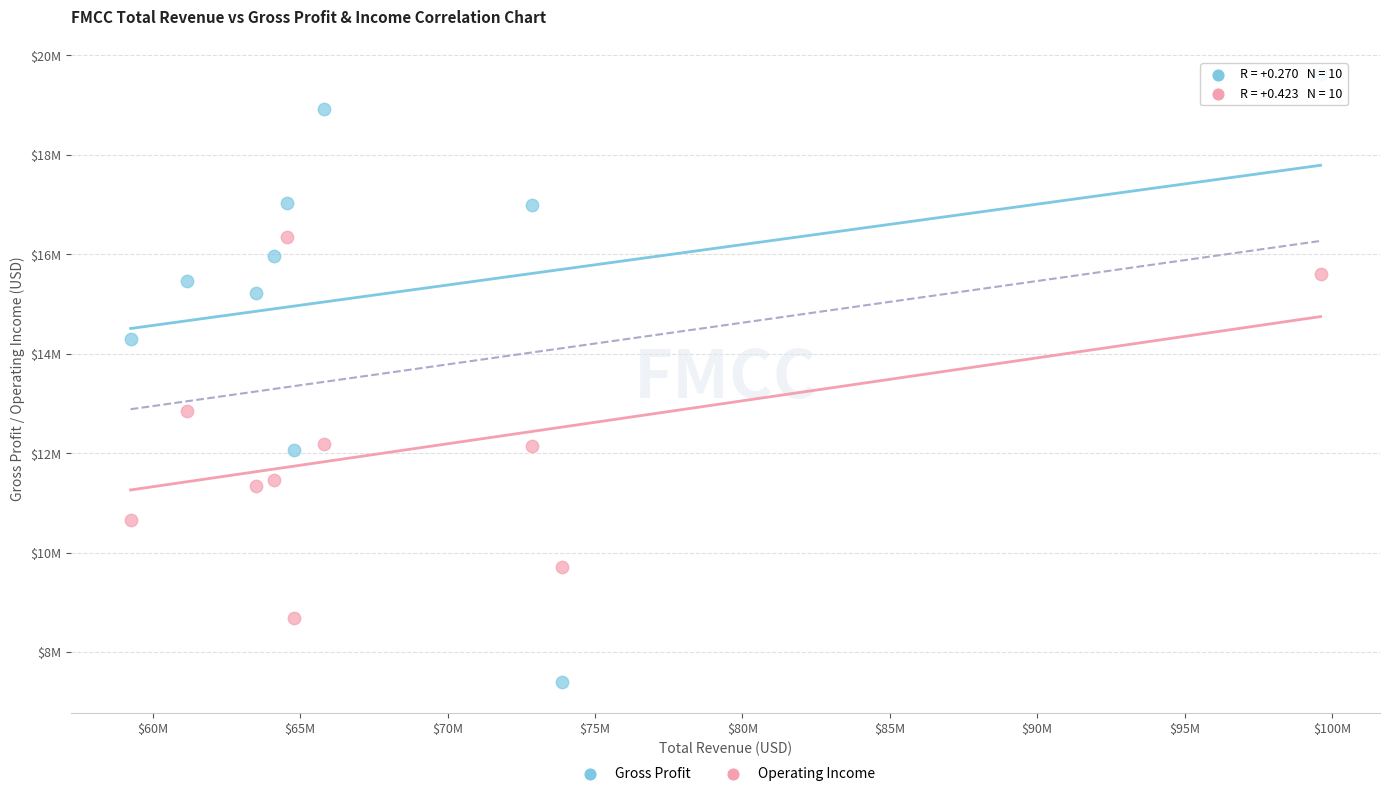

What are all the series names shown in the legend?

Gross Profit, Operating Income